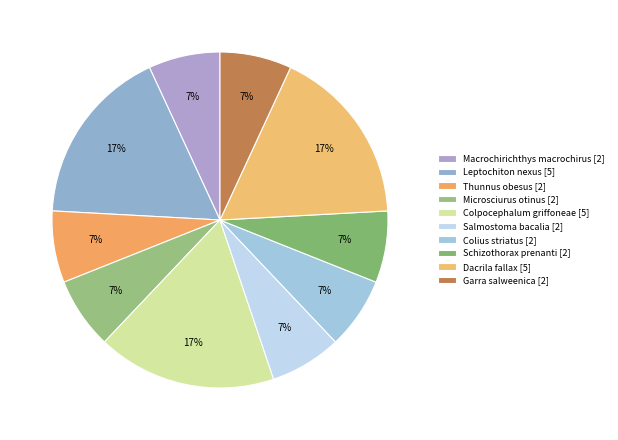

To the nearest percent, what percentage of the pie is Leptochiton nexus?

17%